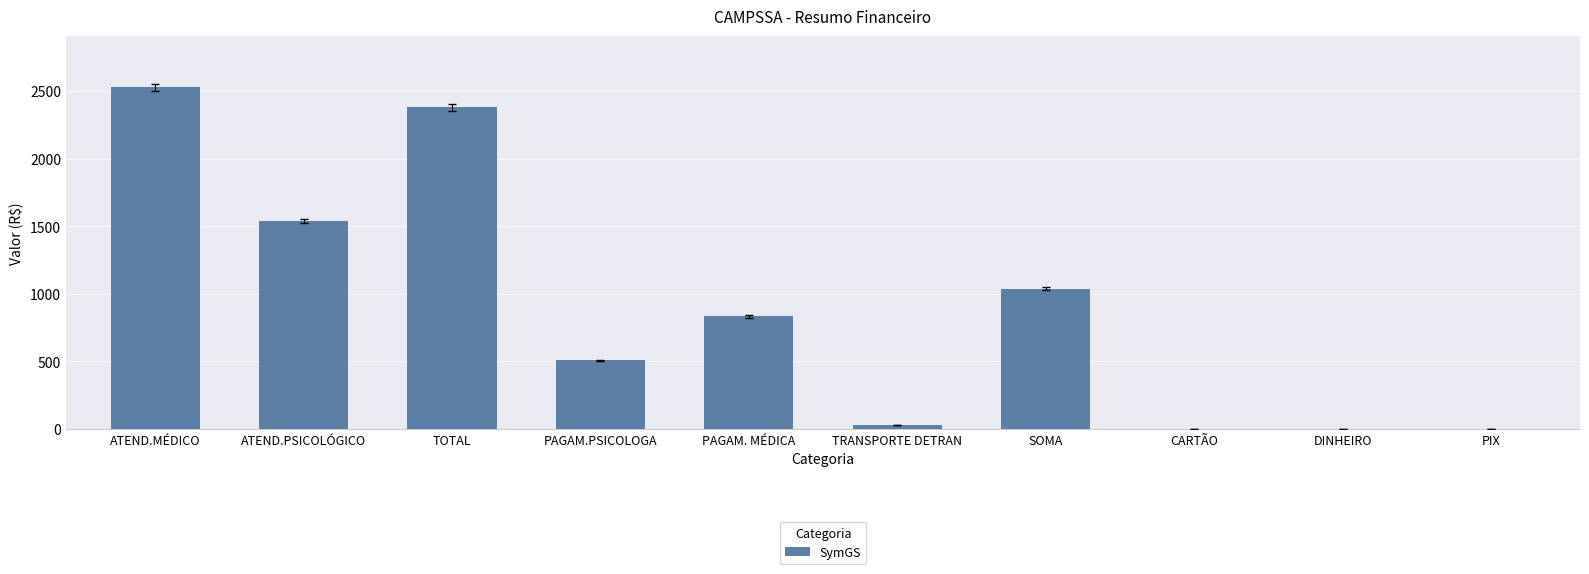

Reading left to right, transcribe all the data shown in this chart.

2527.1	1540.9	2378.4	508.0	833.0	30.0	1037.4	0.0	0.0	0.0